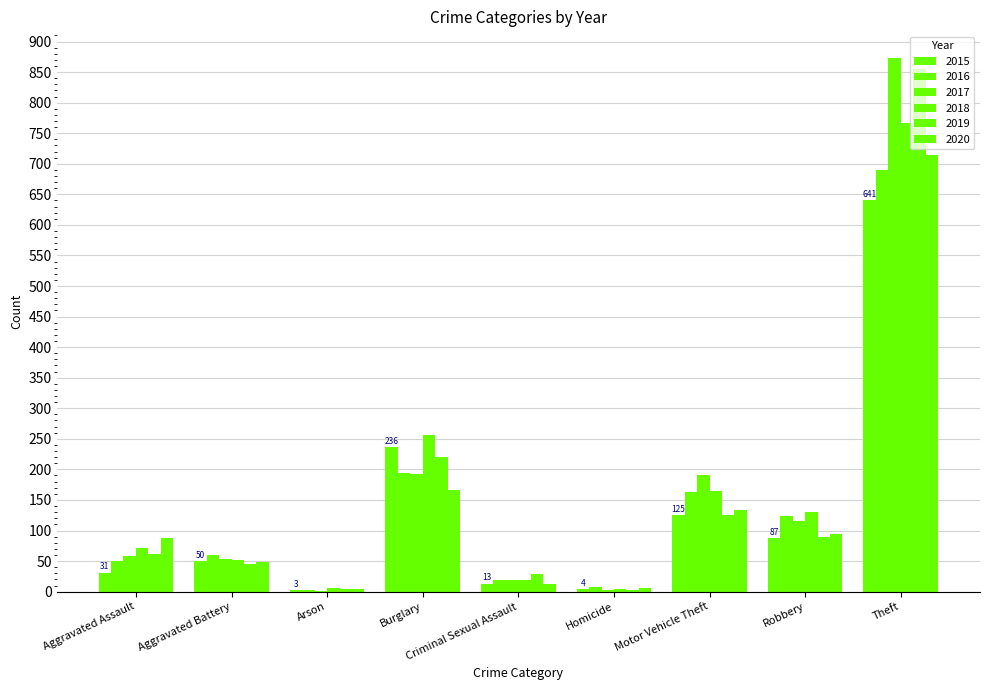

Count the number of categories in the chart.

9